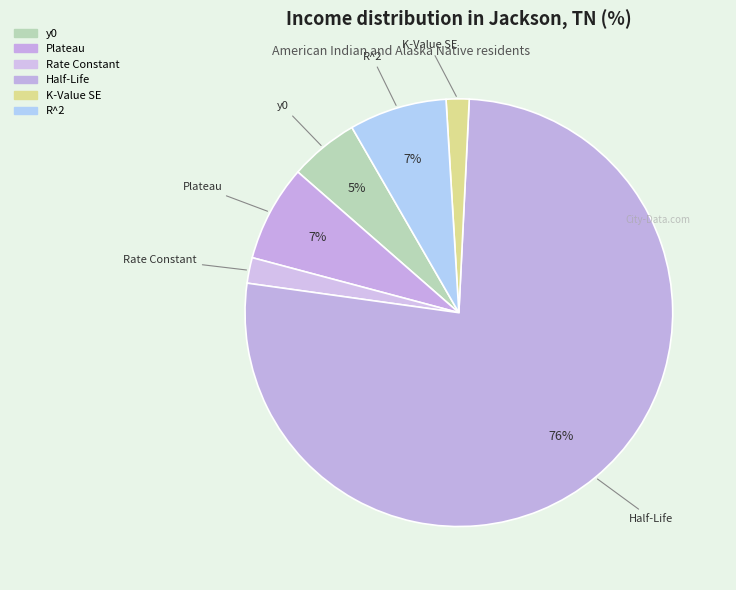

Which slice is the largest?

Half-Life